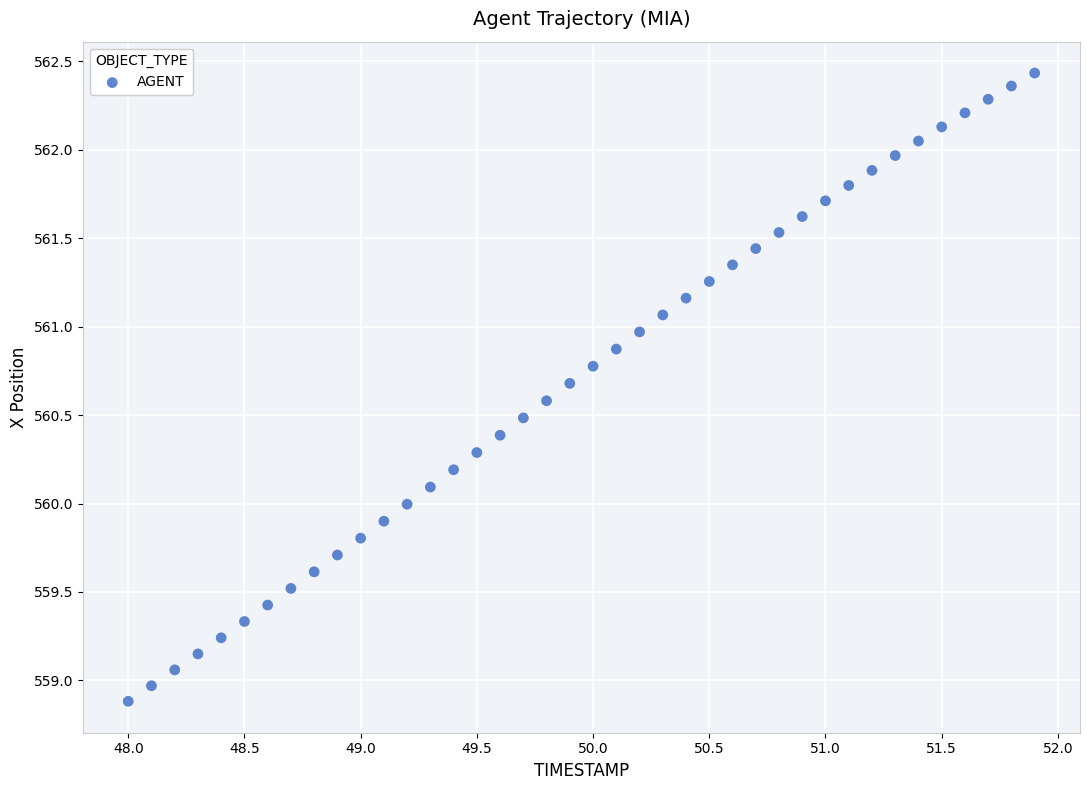

What is the range of X values (max minus min)?

3.9